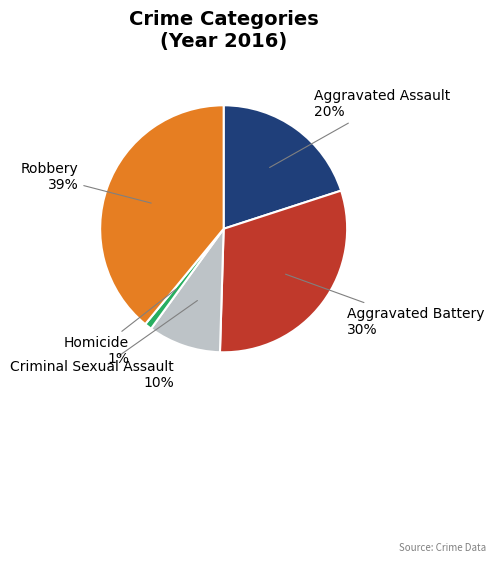

To the nearest percent, what is the average slice percentage?

20%